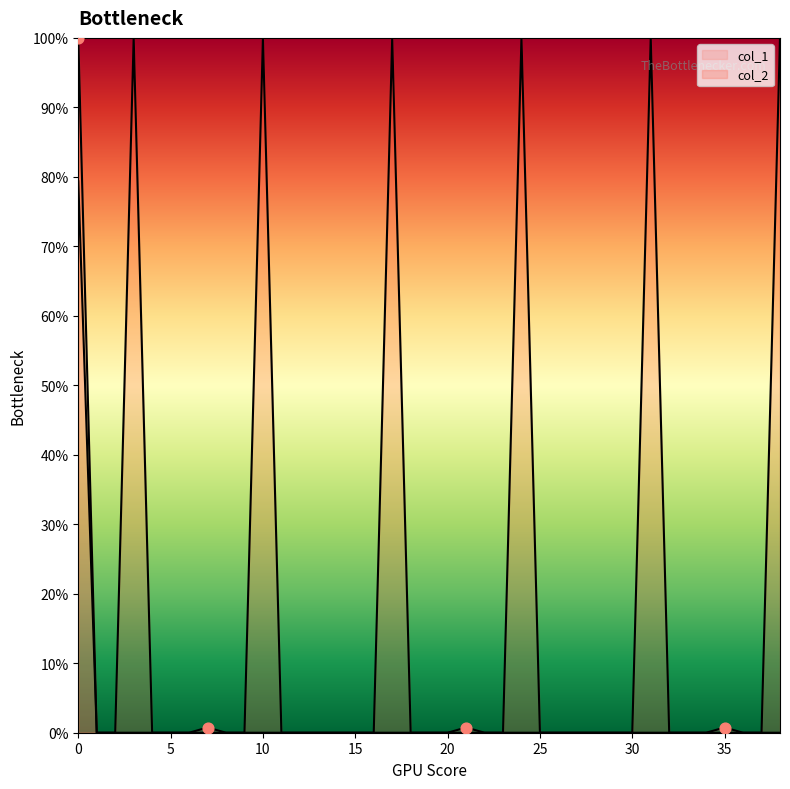

At how many categories does at least one series exceed 73?

7